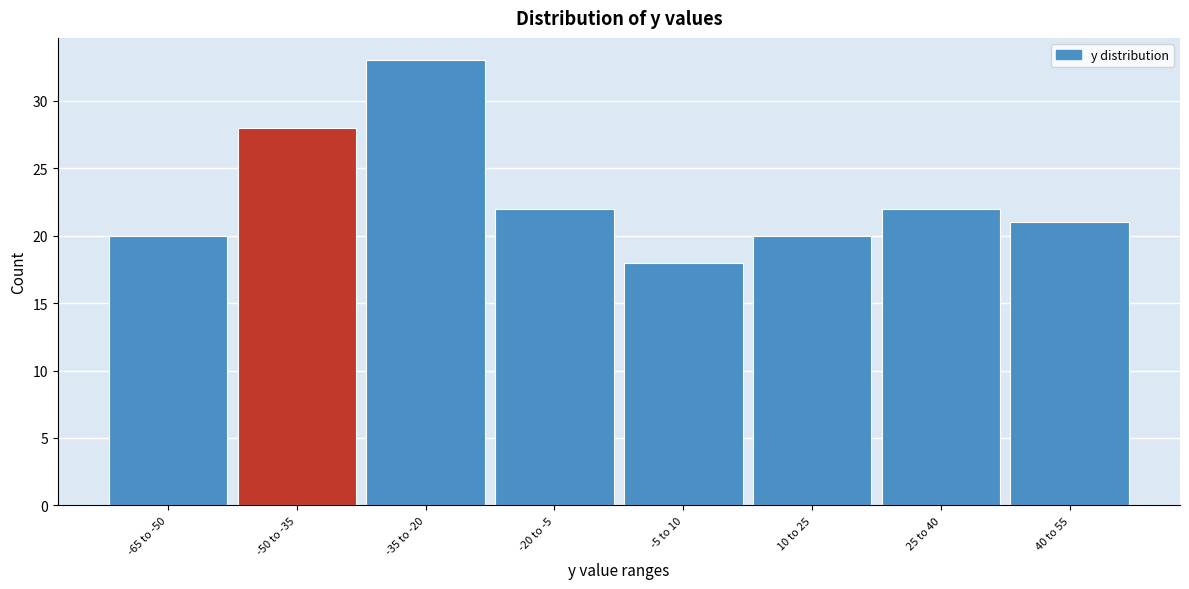

Reading right to left, extract all data points from this chart.

40 to 55=21	25 to 40=22	10 to 25=20	-5 to 10=18	-20 to -5=22	-35 to -20=33	-50 to -35=28	-65 to -50=20